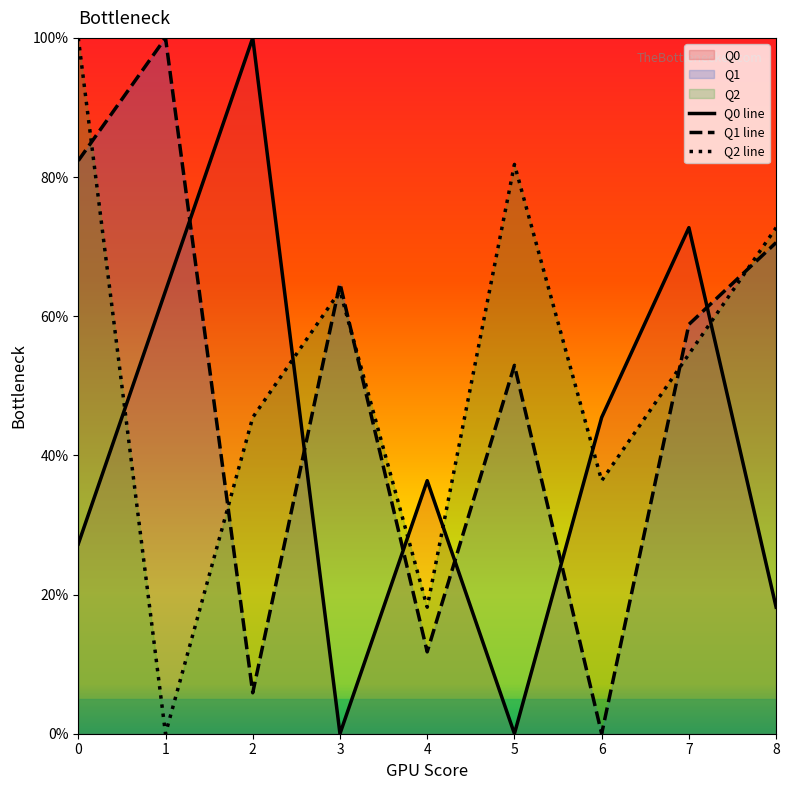

The Q2 line series shows 66.7 at 2. True or false?

False